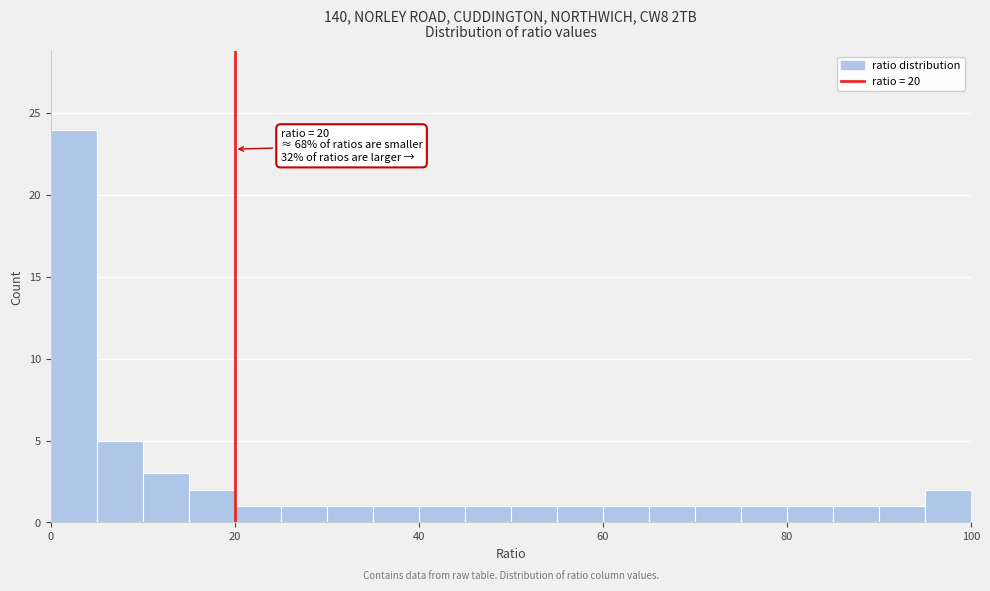

Read against the x-axis, roughly where is the centre of the tallest bar?

2